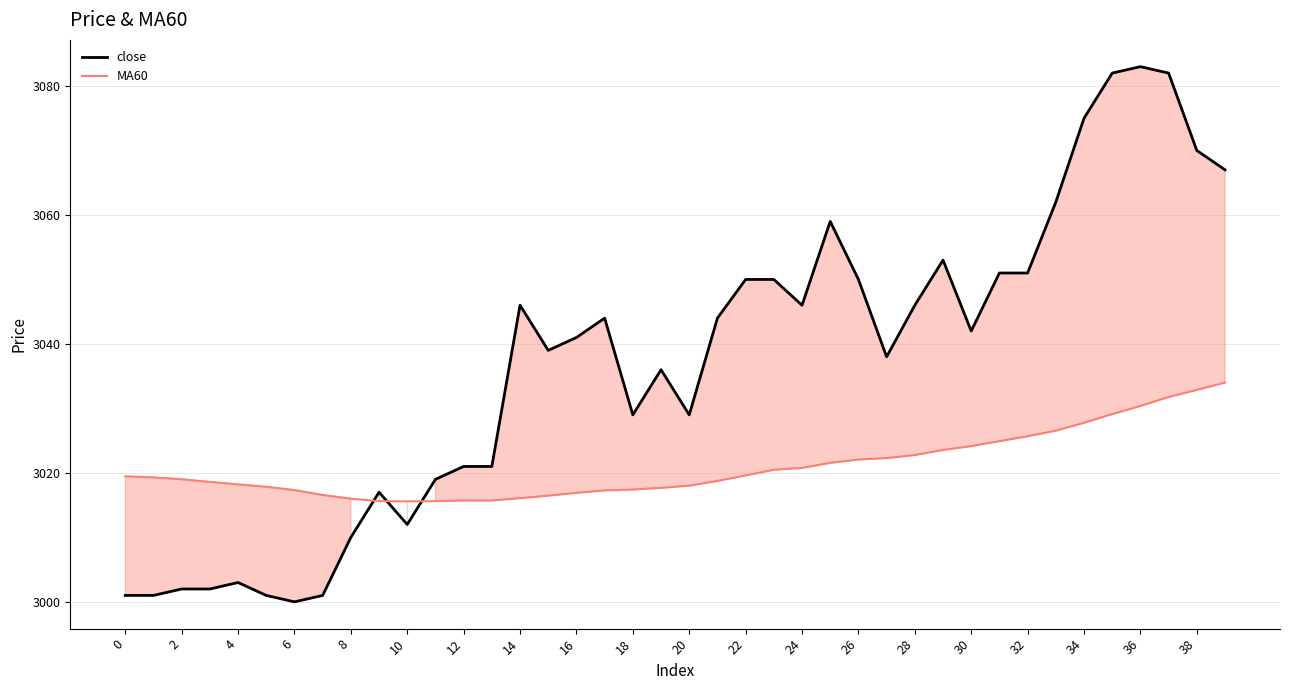

Reading left to right, list all the values displayed in this chart.

close: 3001.0	3001.0	3002.0	3002.0	3003.0	3001.0	3000.0	3001.0	3010.0	3017.0	3012.0	3019.0	3021.0	3021.0	3046.0	3039.0	3041.0	3044.0	3029.0	3036.0	3029.0	3044.0	3050.0	3050.0	3046.0	3059.0	3050.0	3038.0	3046.0	3053.0	3042.0	3051.0	3051.0	3062.0	3075.0	3082.0	3083.0	3082.0	3070.0	3067.0
MA60: 3019.5	3019.3	3019.0	3018.6	3018.2	3017.8	3017.3	3016.6	3016.0	3015.6	3015.6	3015.6	3015.7	3015.7	3016.1	3016.5	3016.9	3017.3	3017.4	3017.7	3018.0	3018.8	3019.6	3020.5	3020.8	3021.6	3022.1	3022.3	3022.8	3023.6	3024.2	3024.9	3025.7	3026.6	3027.8	3029.1	3030.4	3031.8	3032.9	3034.0